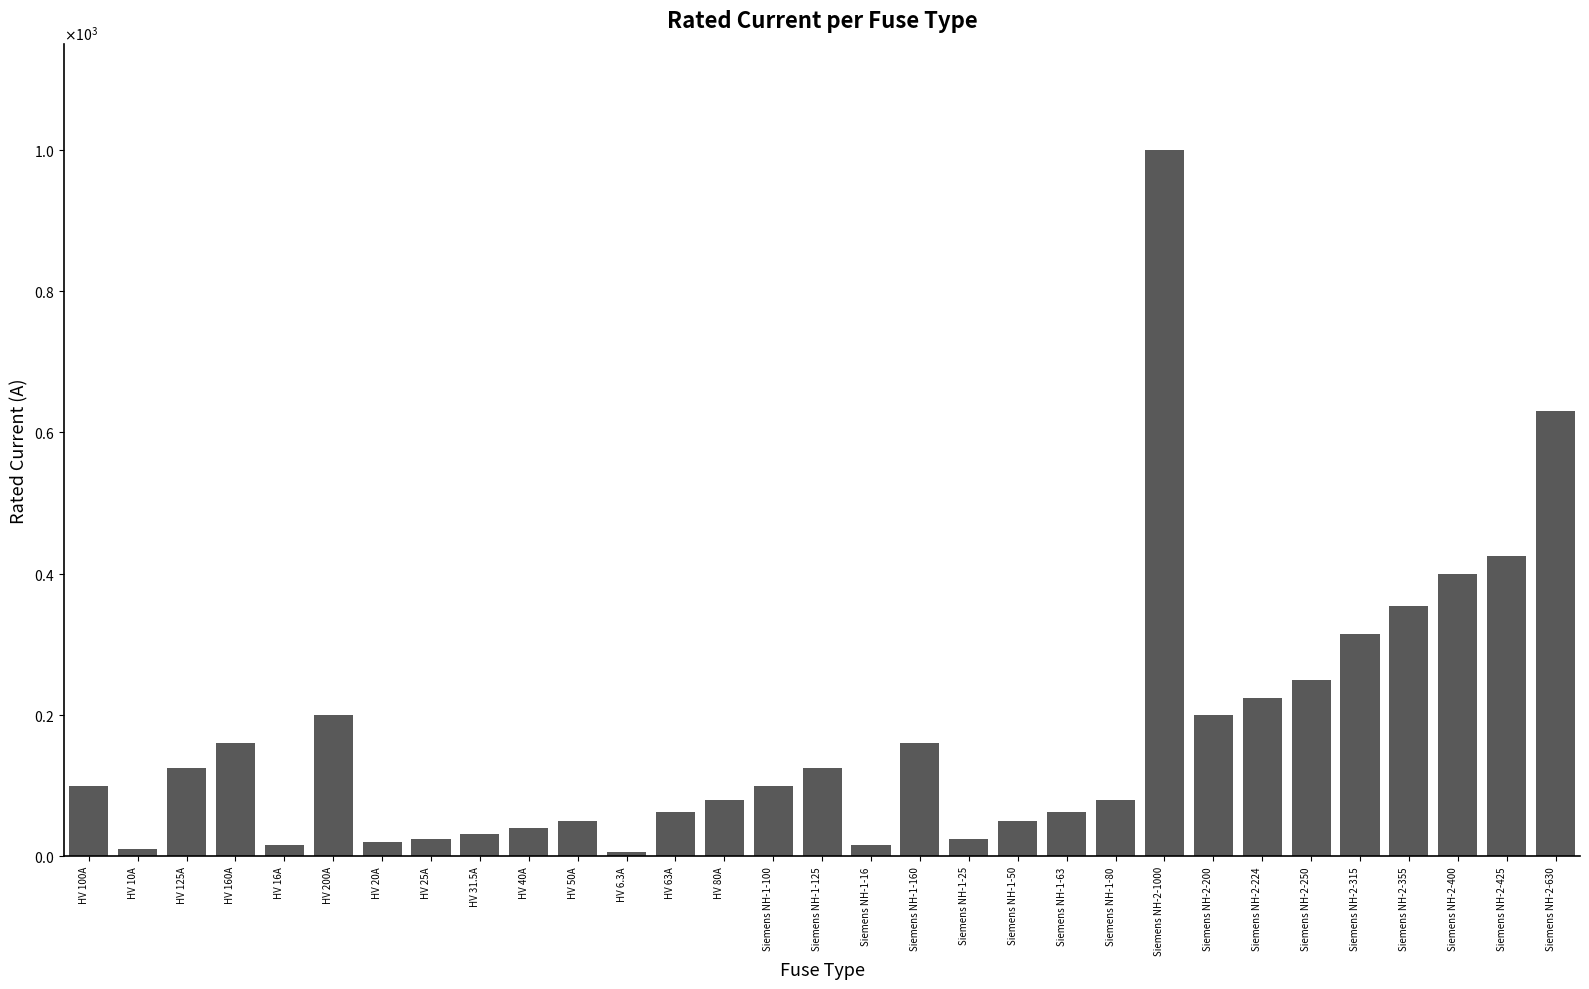

What is the average value?

172.4